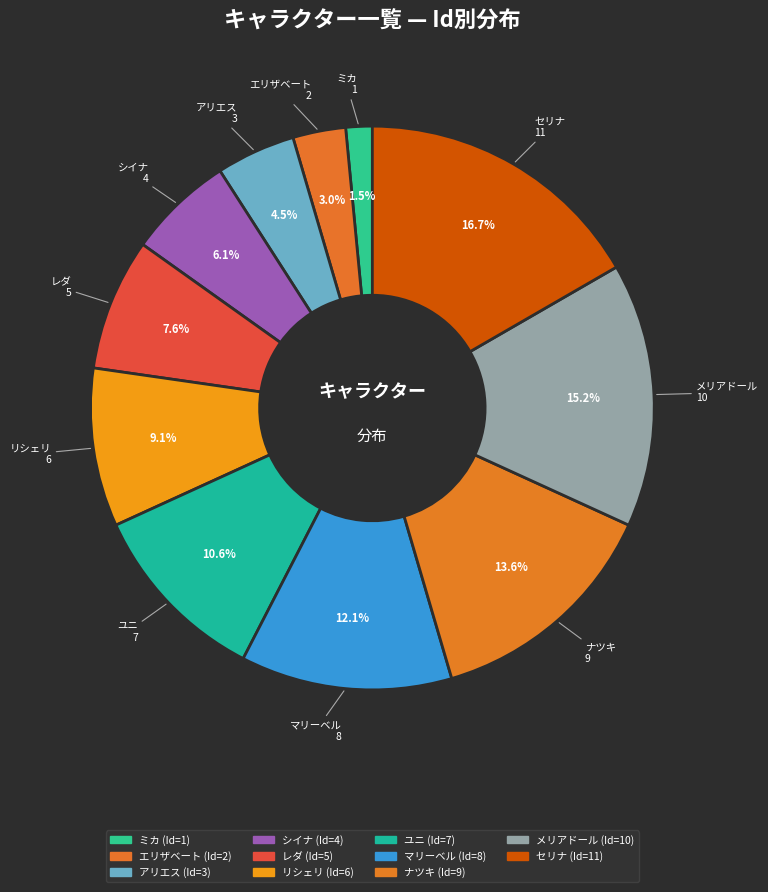

Which slice is the largest?

セリナ